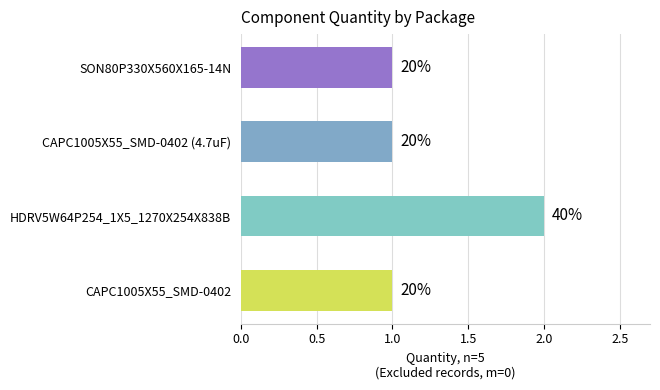

What is the change in value from CAPC1005X55_SMD-0402 to HDRV5W64P254_1X5_1270X254X838B?

+1